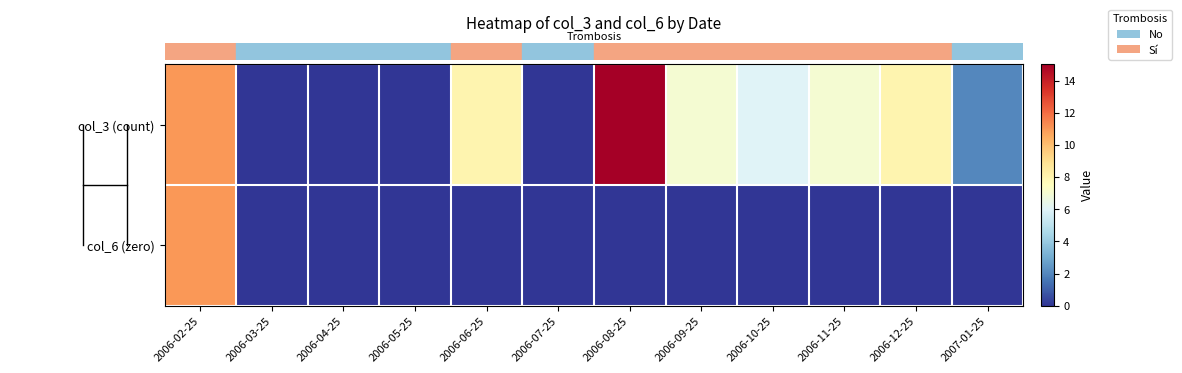

Between 2006-06-25 and 2006-04-25, which is larger?

2006-06-25